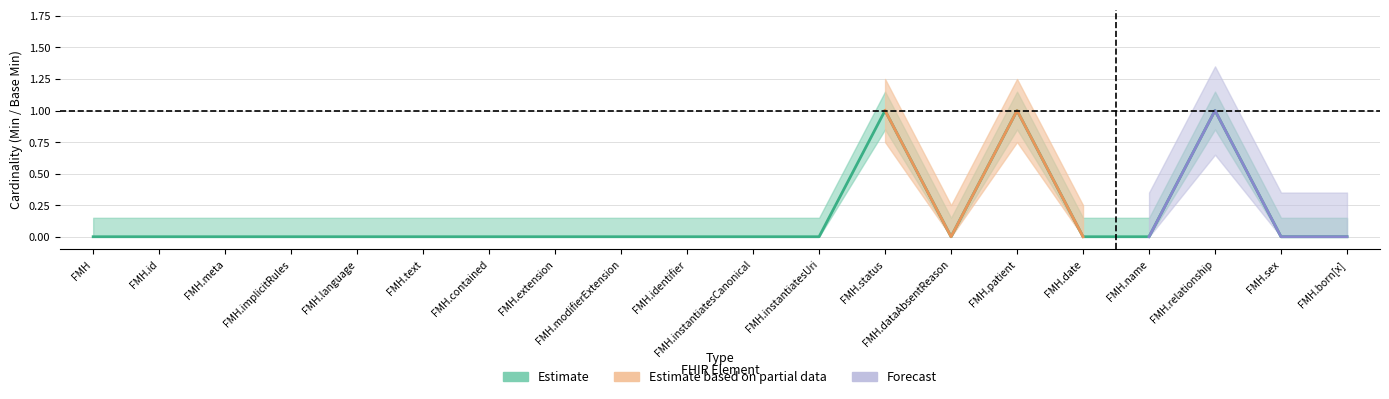

Does the chart have visible grid lines?

Yes